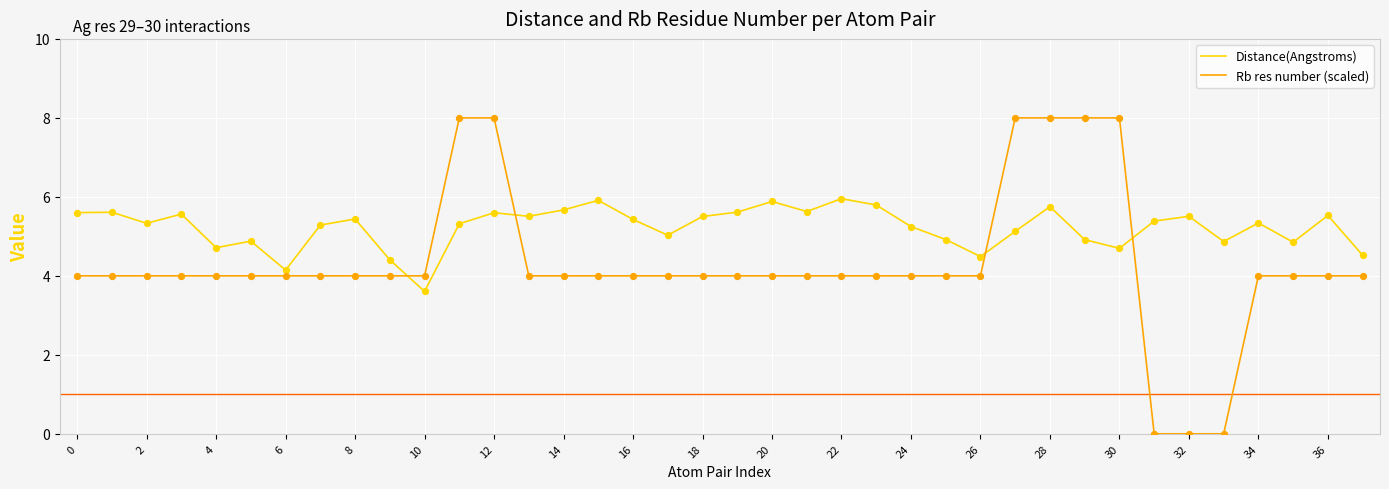

Which series has the largest total across all categories?

Distance(Angstroms)